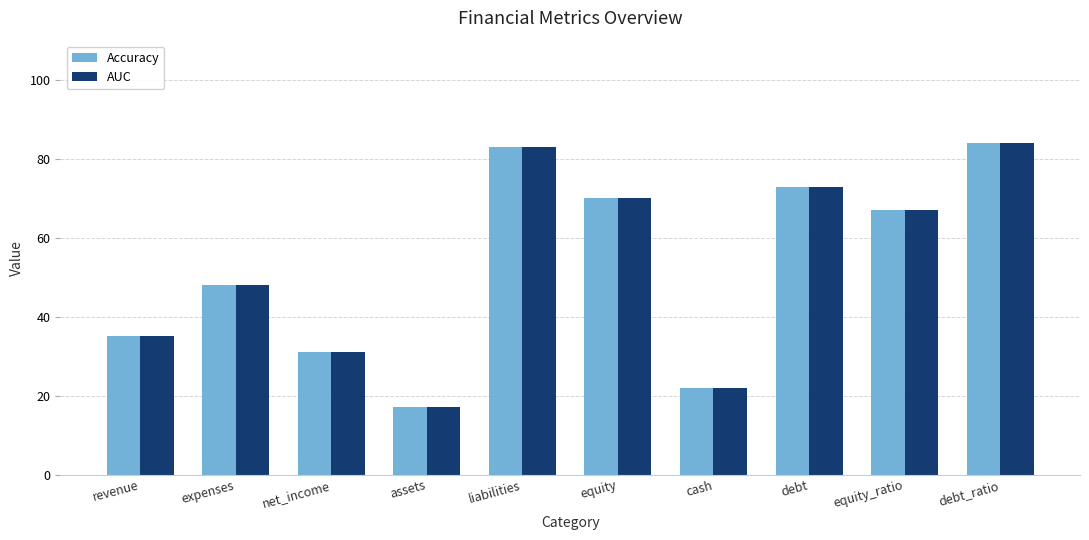

Where does the Accuracy series first go above 67?

liabilities